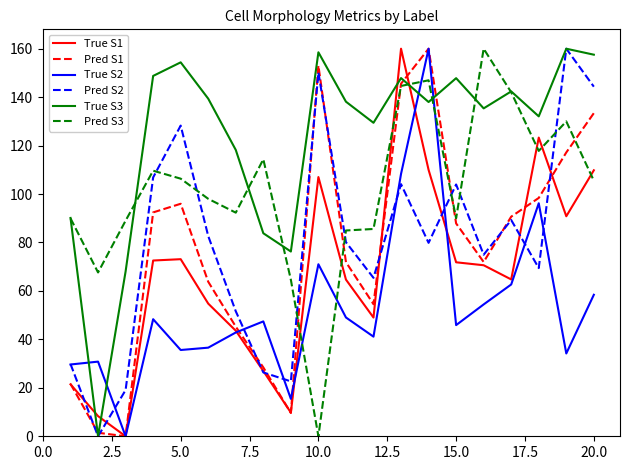

What is the highest value of the True S1 series?

160.0